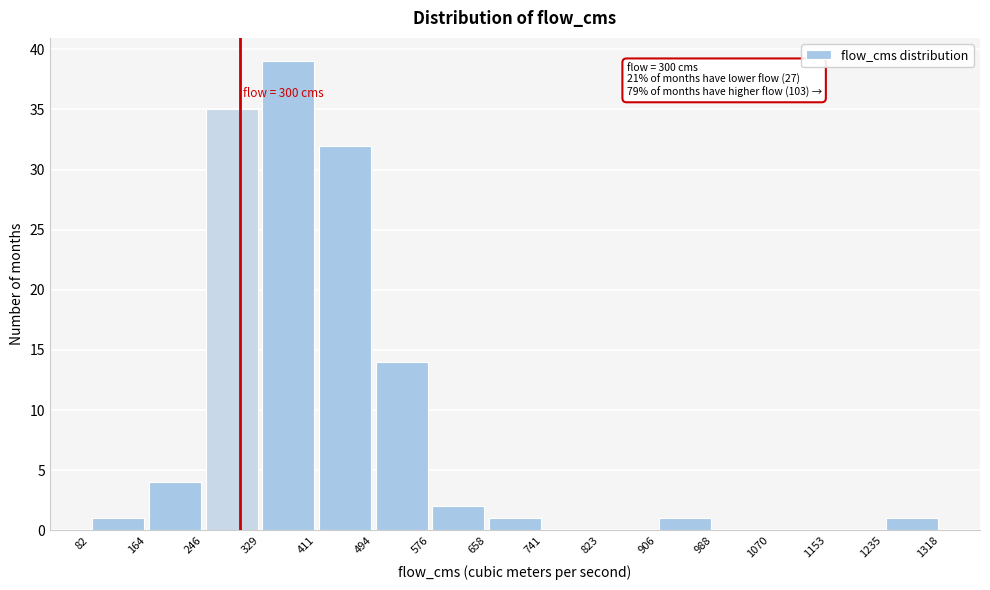

Over which range of the x-axis is the bar tallest?

329 to 411